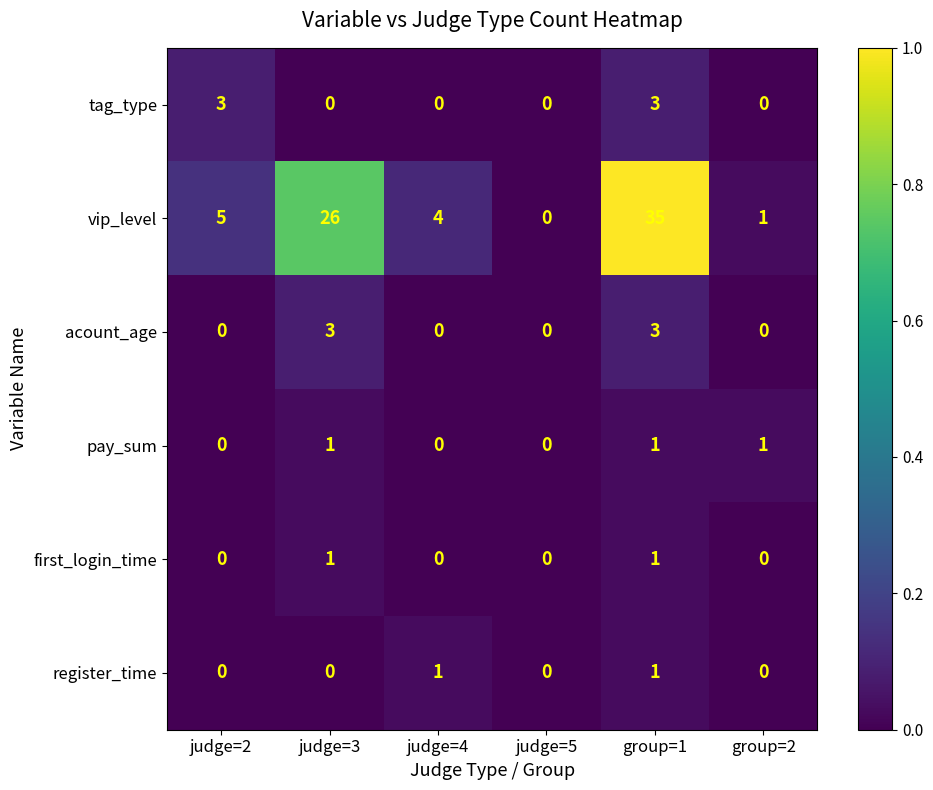

Which series has the widest spread of values?

vip_level